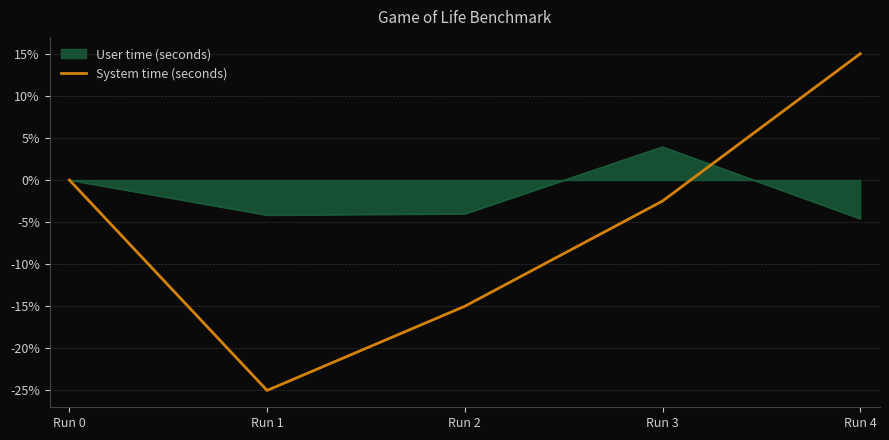

At which label does System time (seconds) first exceed -2?

Run 0